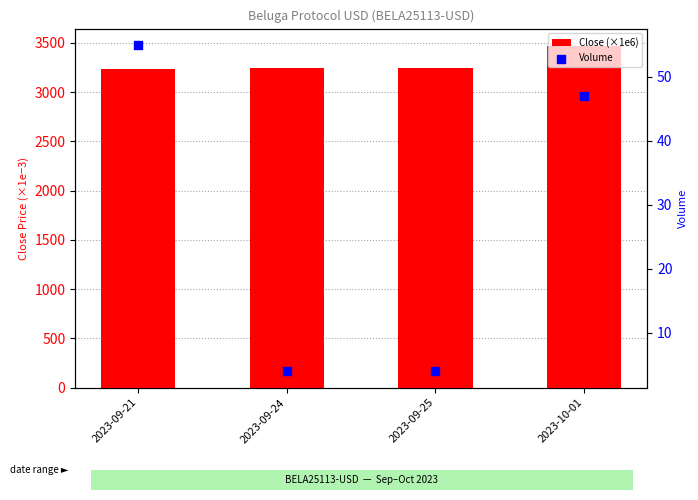

At which category is the sum across all series the highest?

2023-10-01